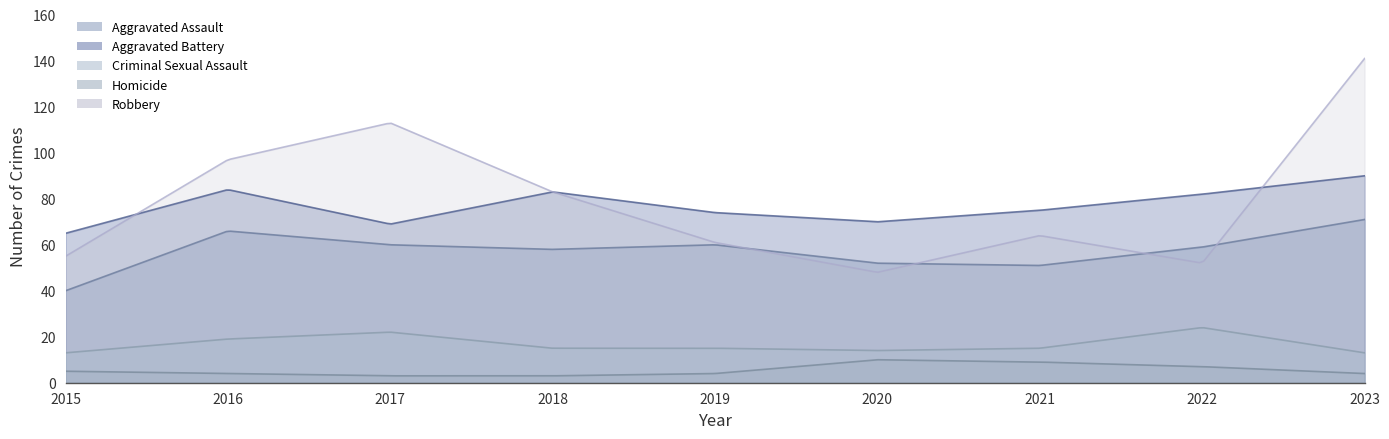

How many lines are shown in the chart?

5